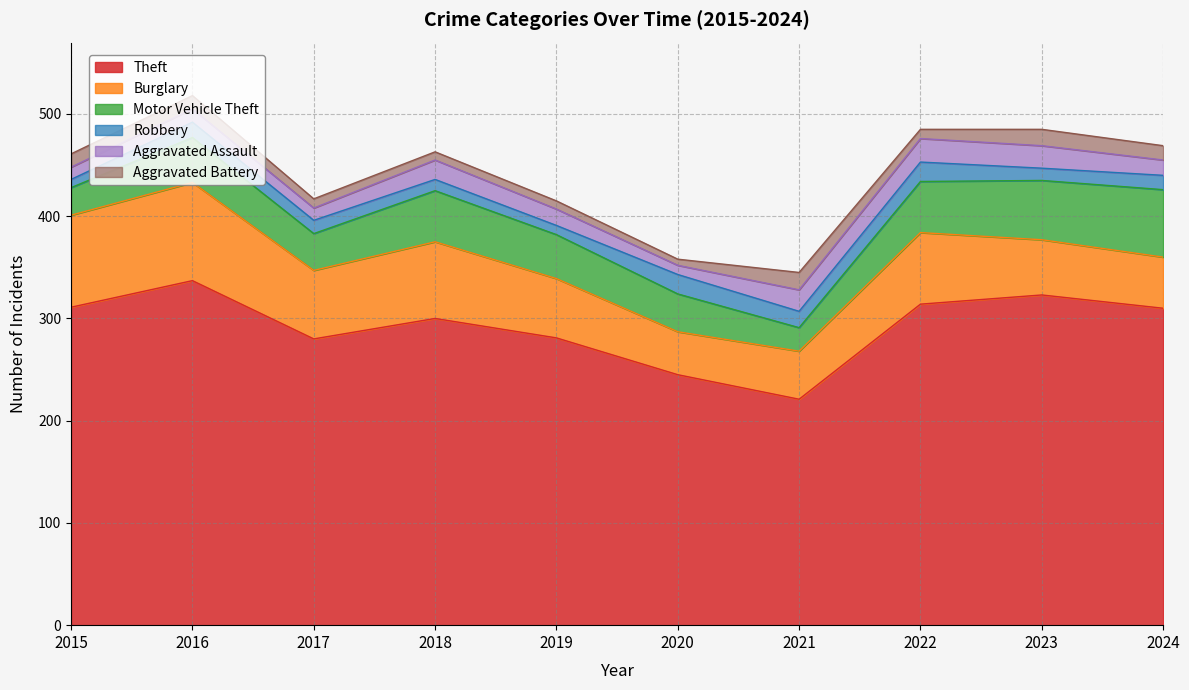

Count the number of categories in the chart.

10